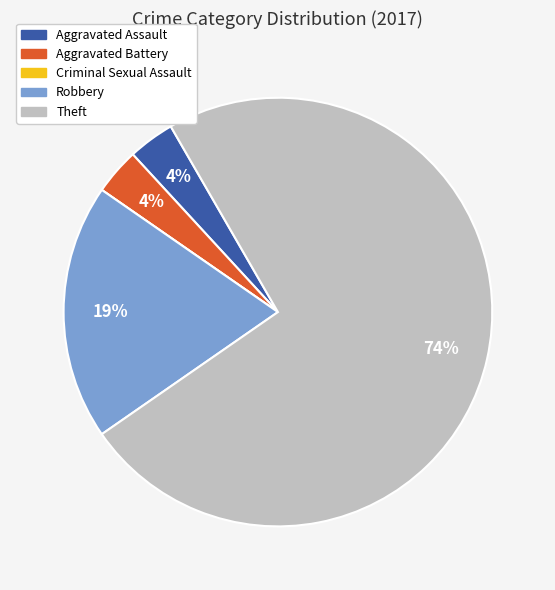

To the nearest percent, what is the average slice percentage?

20%